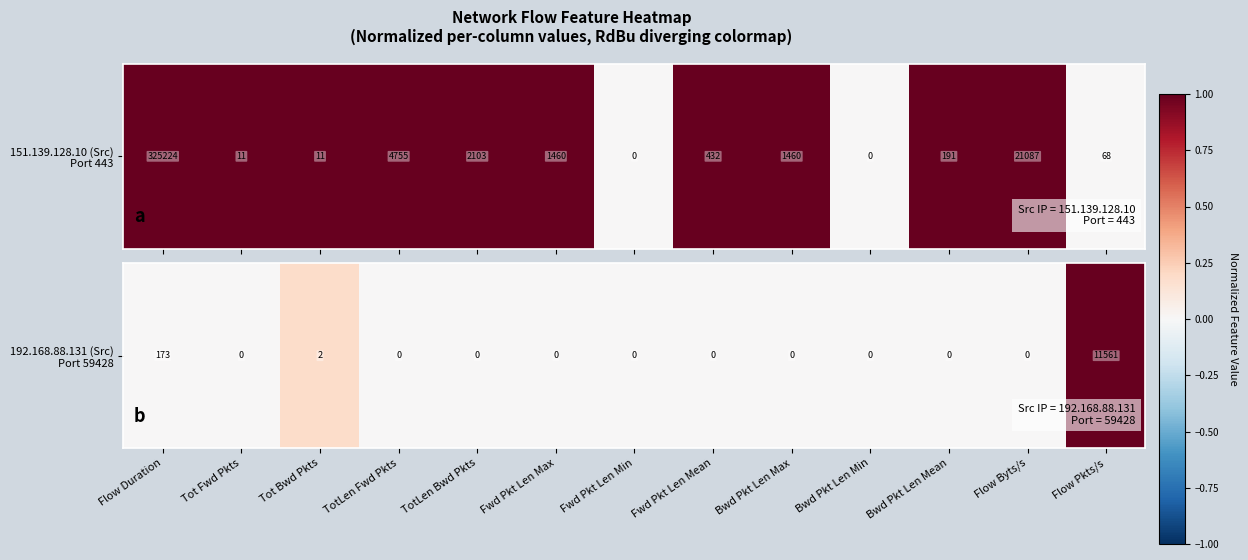

The value at Flow Byts/s is 0.7. True or false?

False